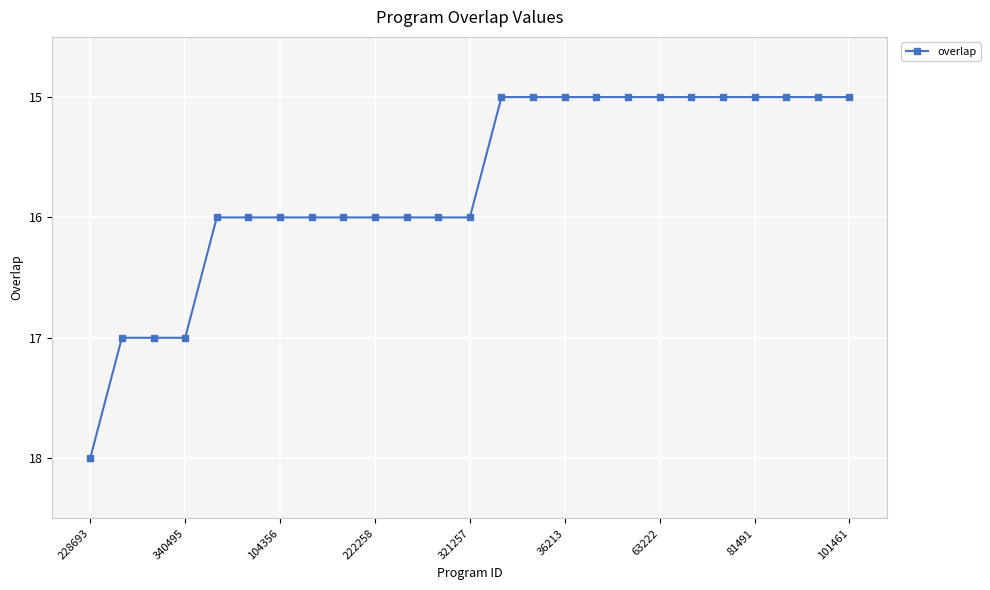

What is the smallest value displayed?

15